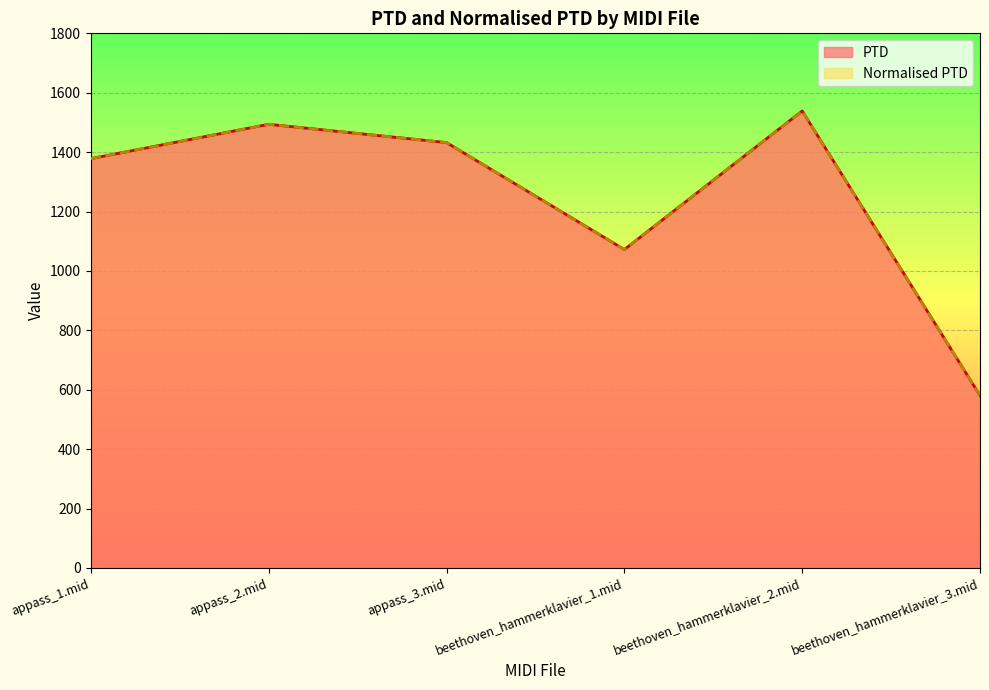

At how many categories does at least one series exceed 715?

5